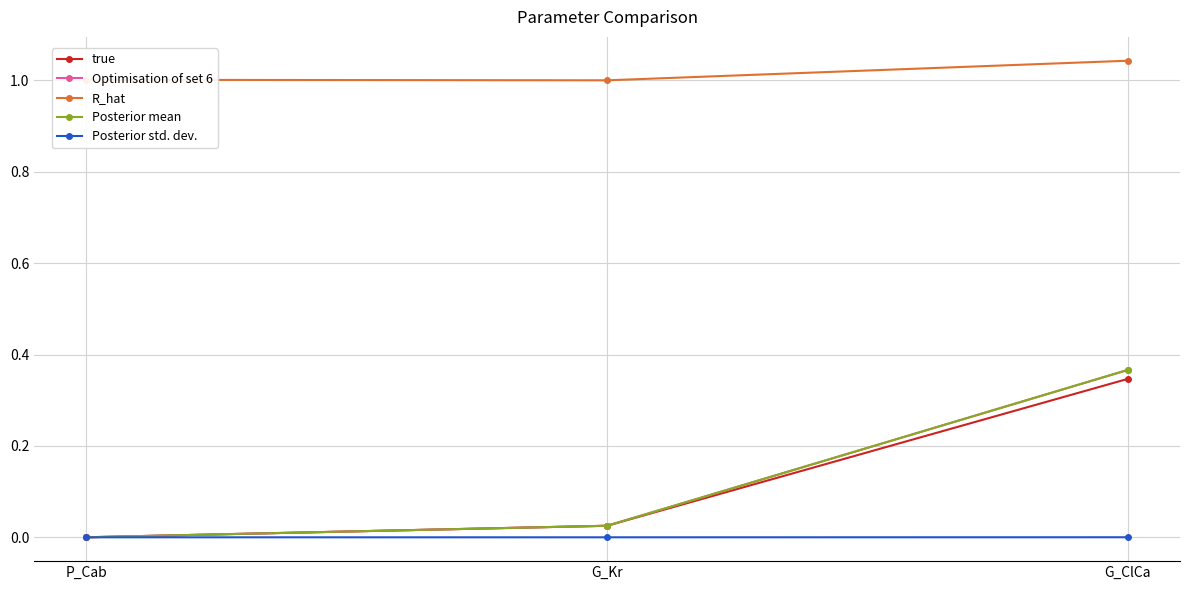

Which series changed the most between G_Kr and G_ClCa?

Posterior mean